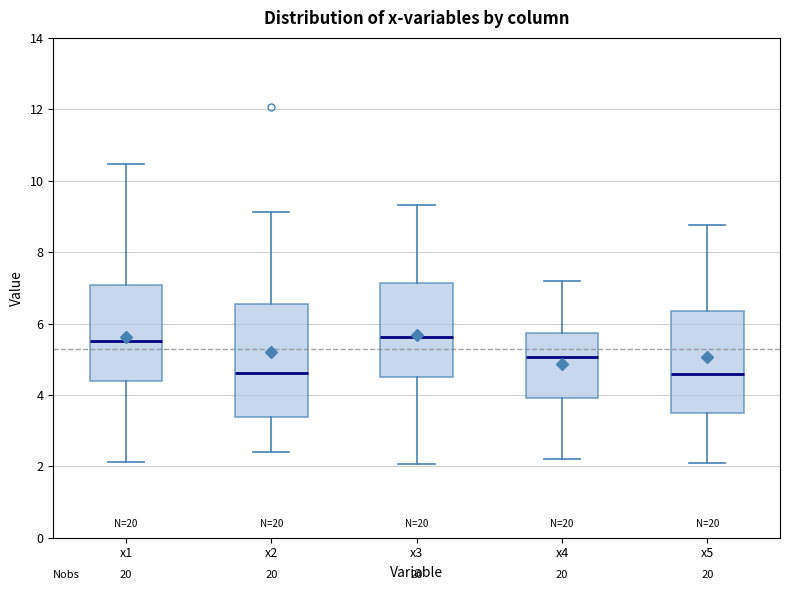

Which box is the tallest, from its lower edge to its upper edge?

x2